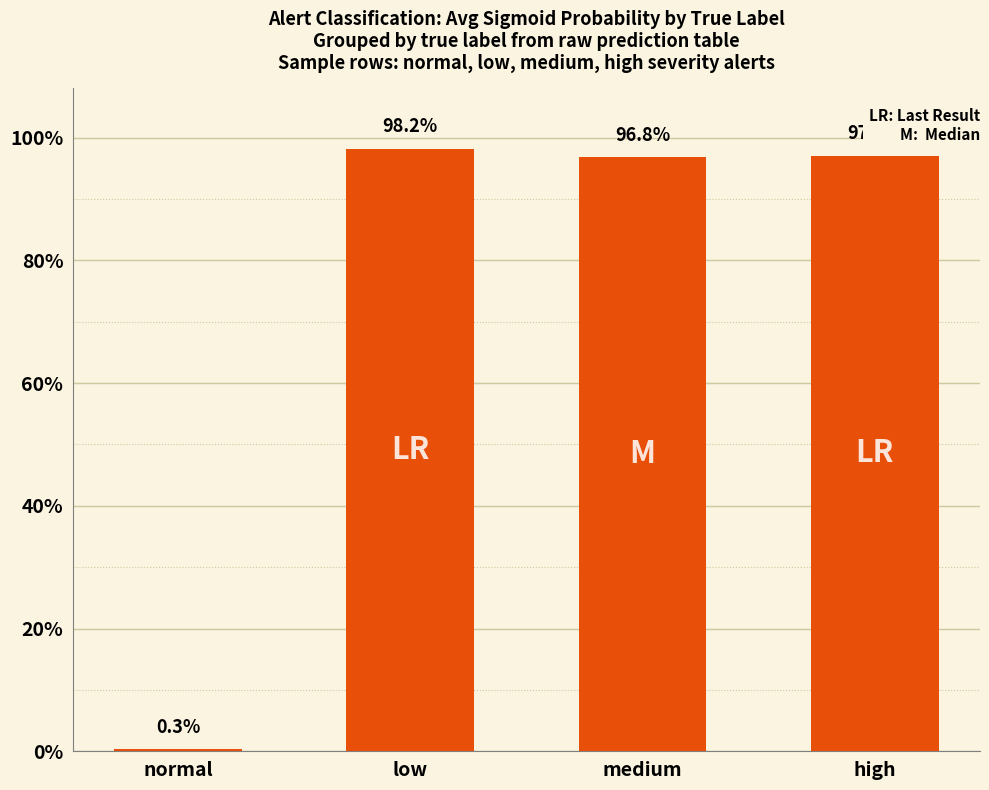

What position from the right is high?

1